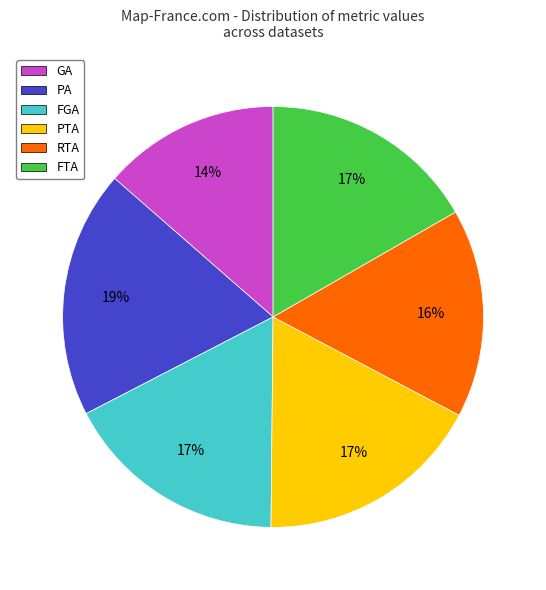

To the nearest percent, what percentage of the pie is PA?

19%